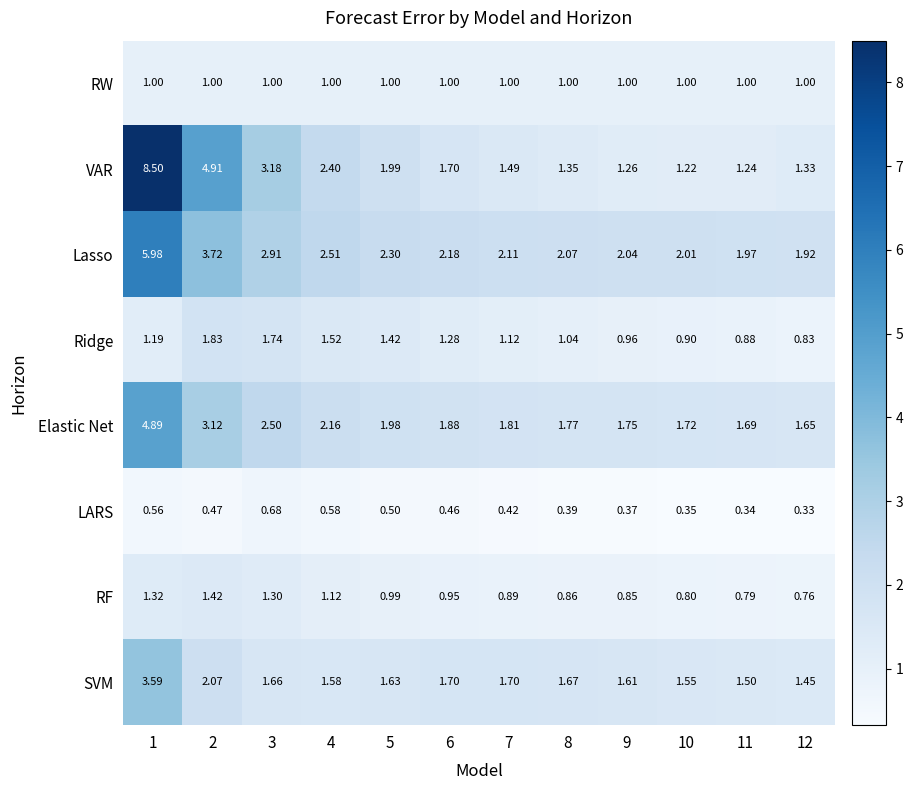

Which category has the lowest value across all series?

12